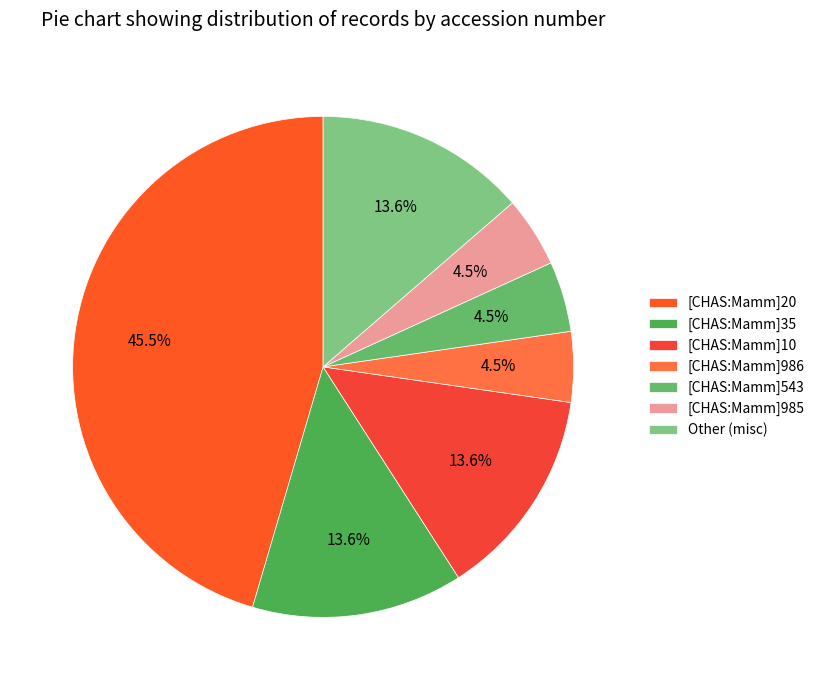

What is the change in value from [CHAS:Mamm]10 to [CHAS:Mamm]986?

-2